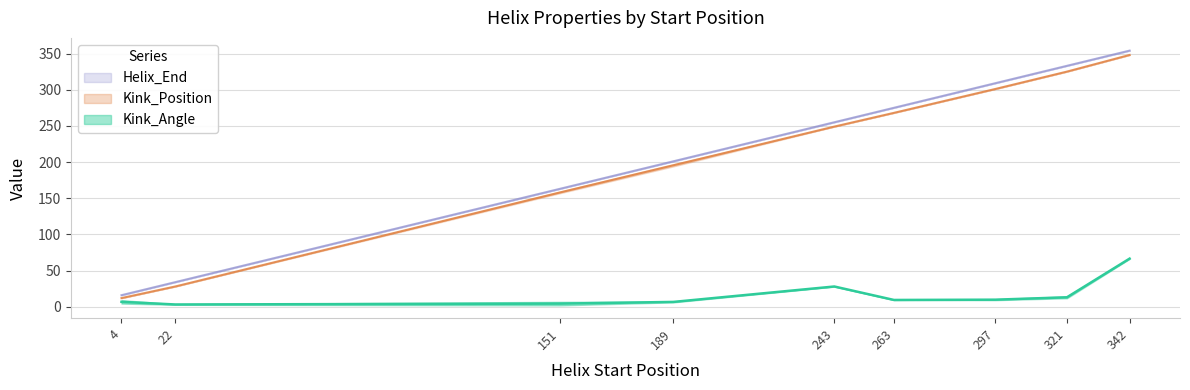

Does the chart have visible grid lines?

Yes